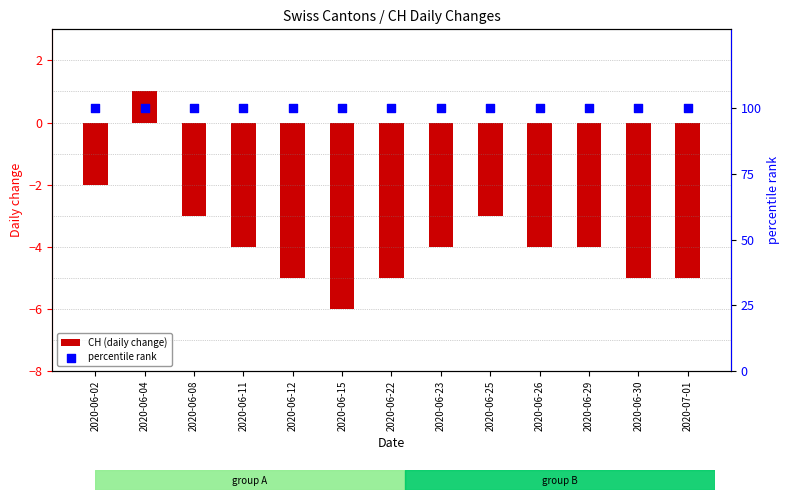

What is the total value across all series at 2020-06-04?

101